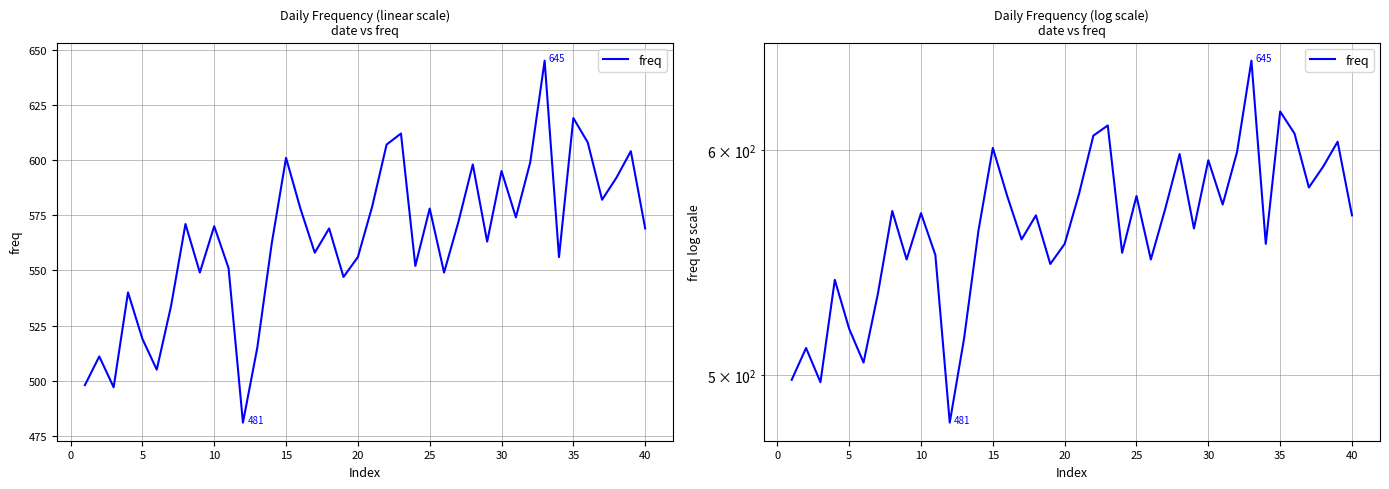

True or false: there are more than 1 points higher than both neighbors.

True